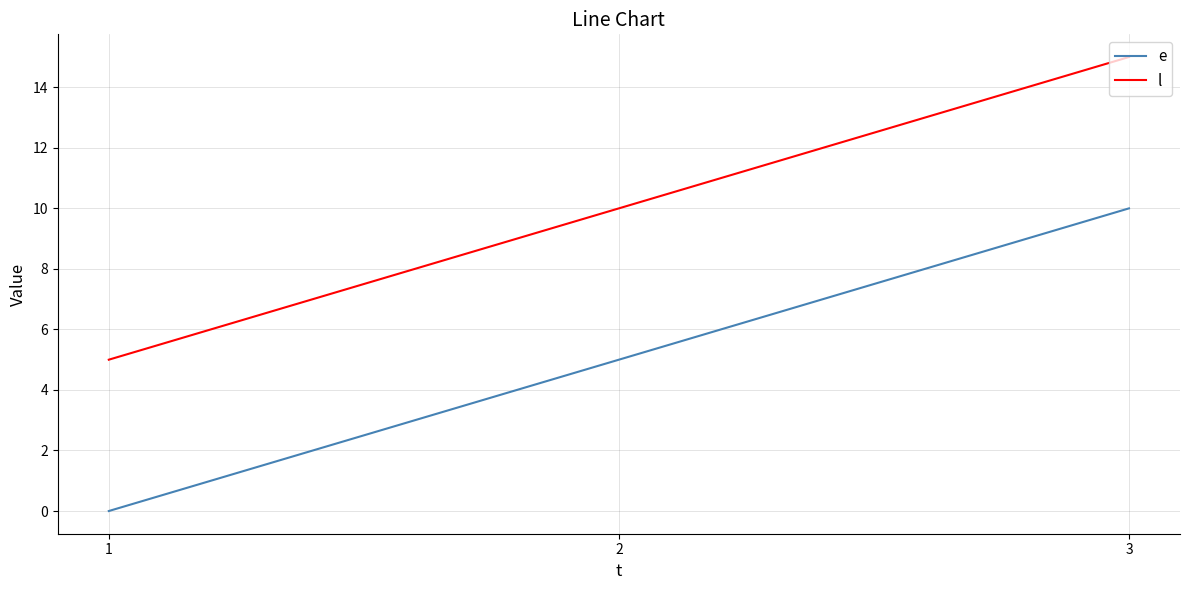

What is the difference between the maximum and second lowest values in the e series?

5